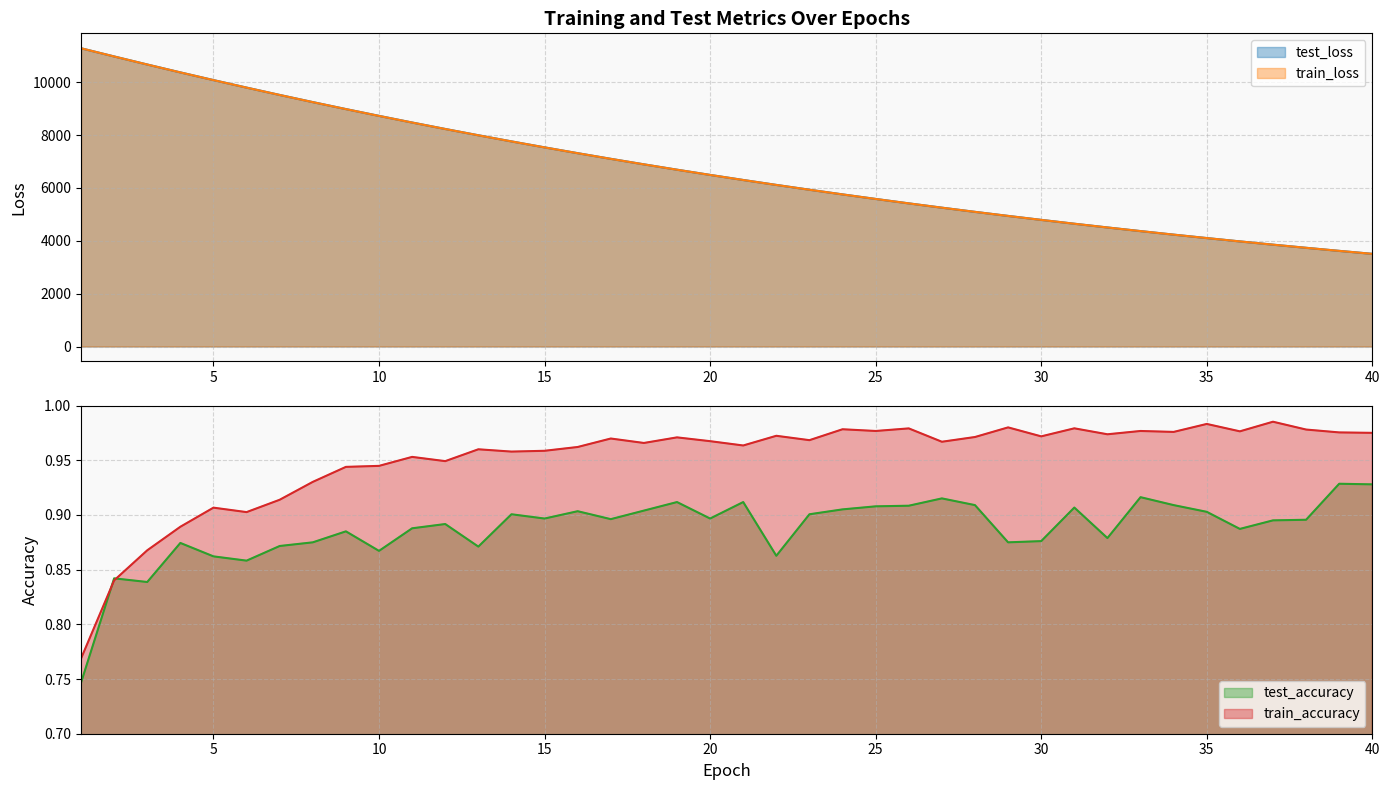

Where does the train_loss series first go above 6491?

1